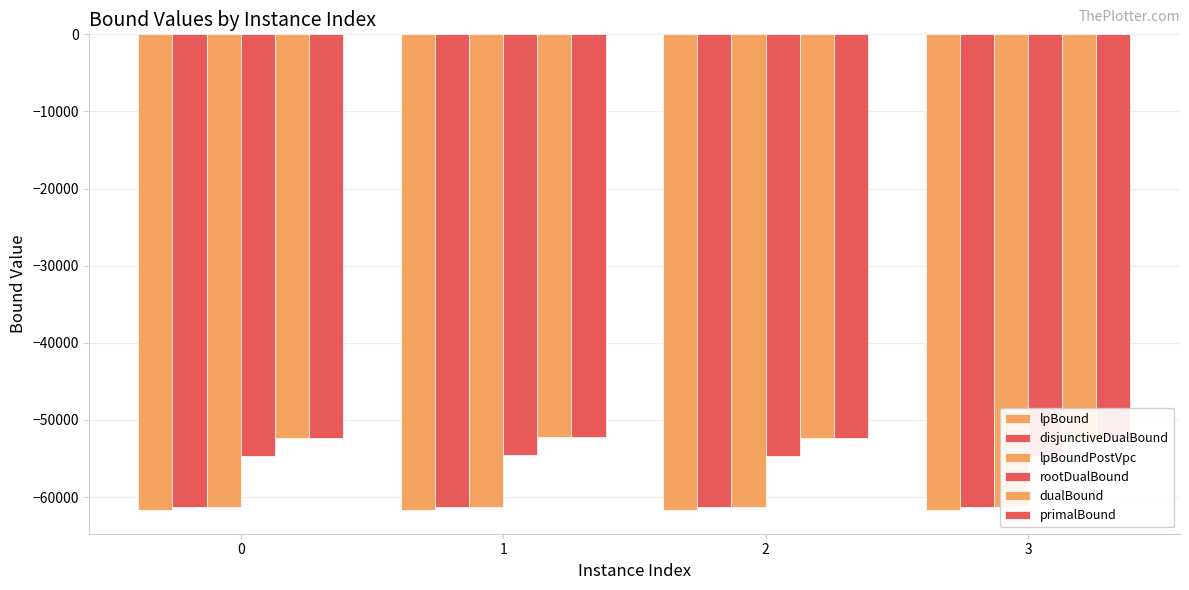

What is the difference between the highest and lowest values at 3?

9302.1